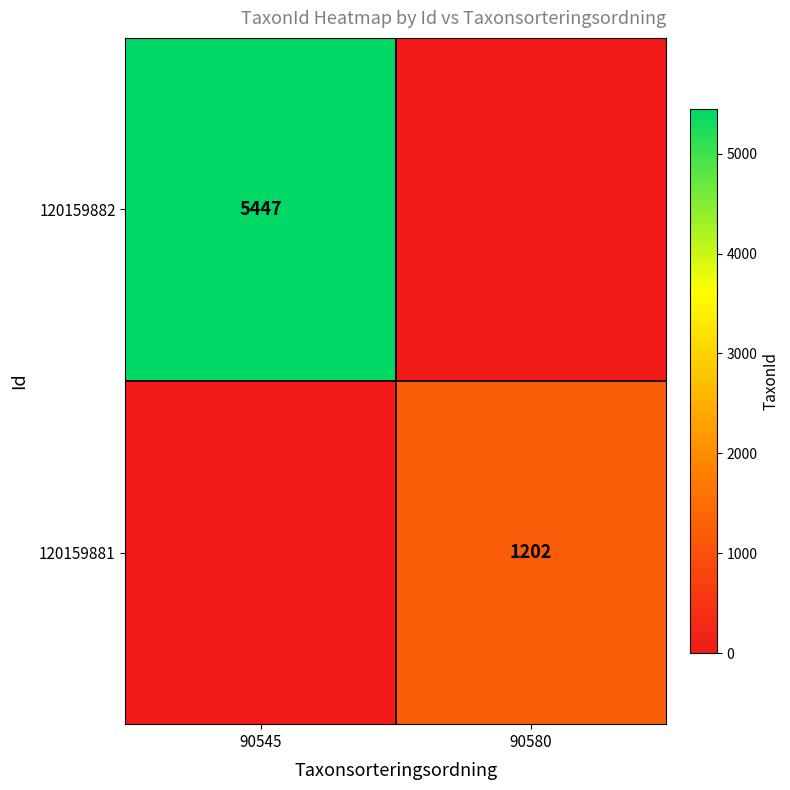

The value of 120159881 at 90580 is 571. True or false?

False